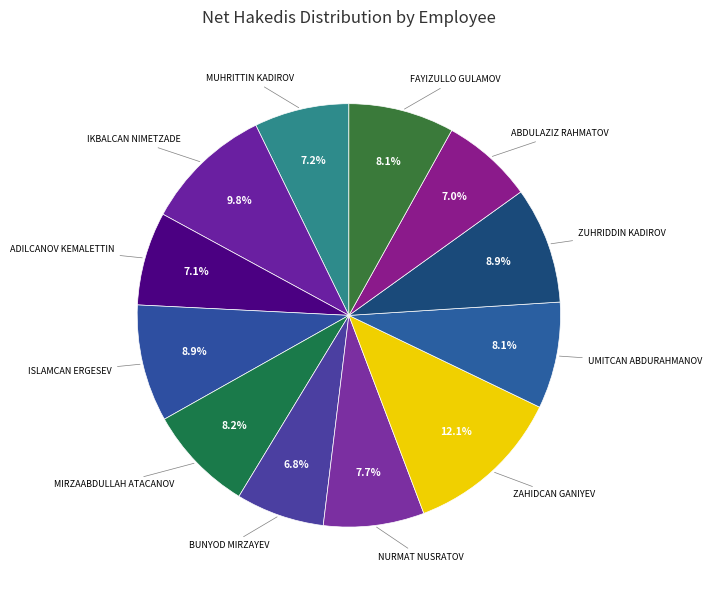

Which slice is the largest?

ZAHIDCAN GANIYEV